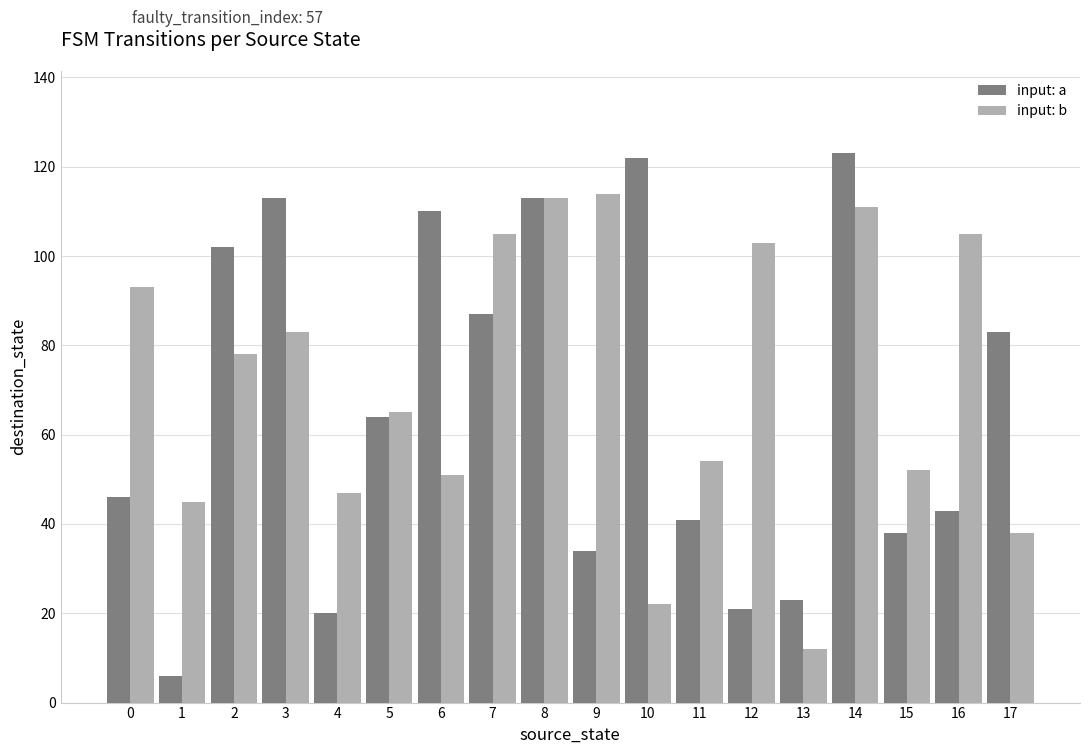

Are the bars horizontal?

No